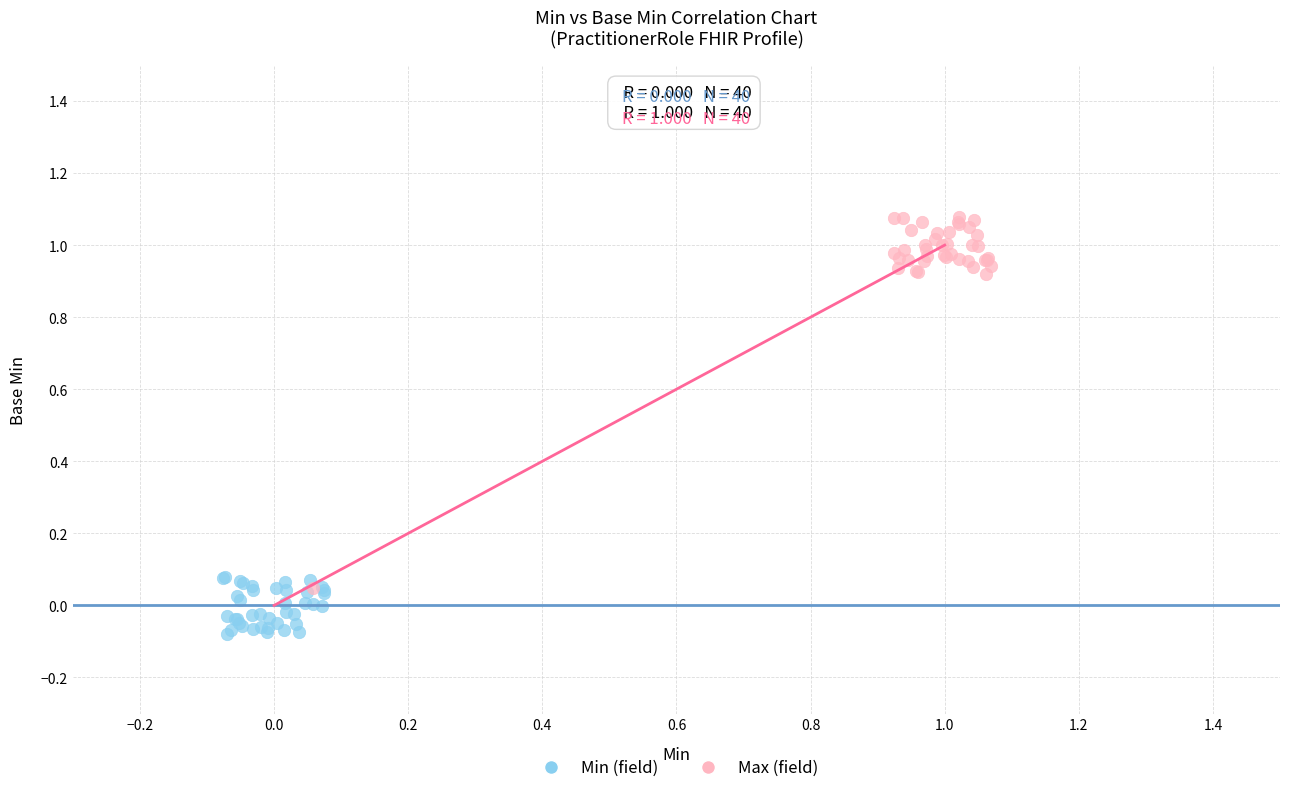

Which series reaches the minimum Y coordinate?

Min (field)